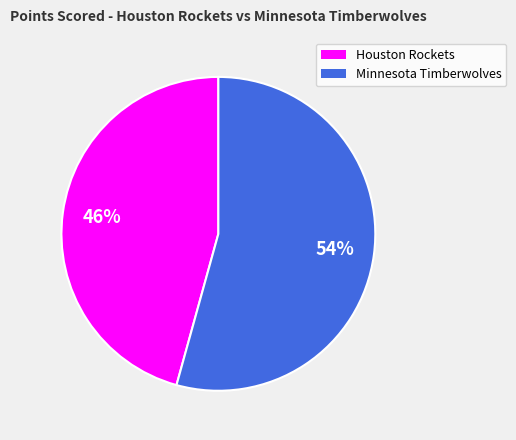

How many slices are in this pie chart?

2